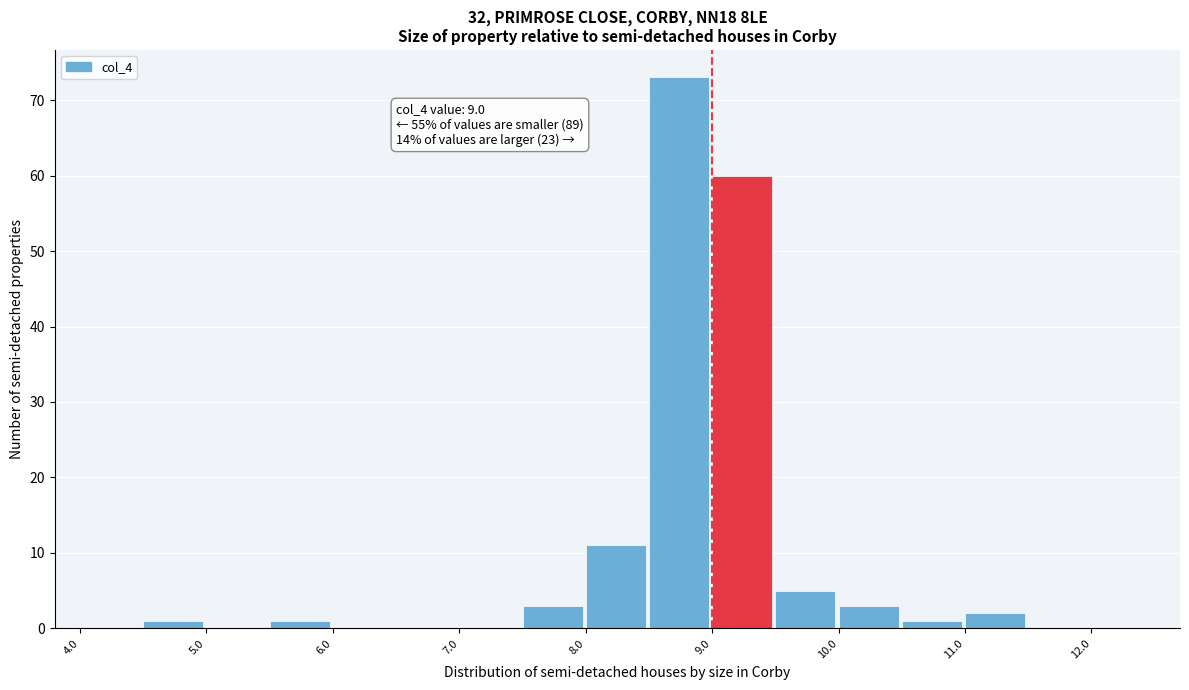

Which range on the x-axis has the tallest bar?

8.5 to 9.0